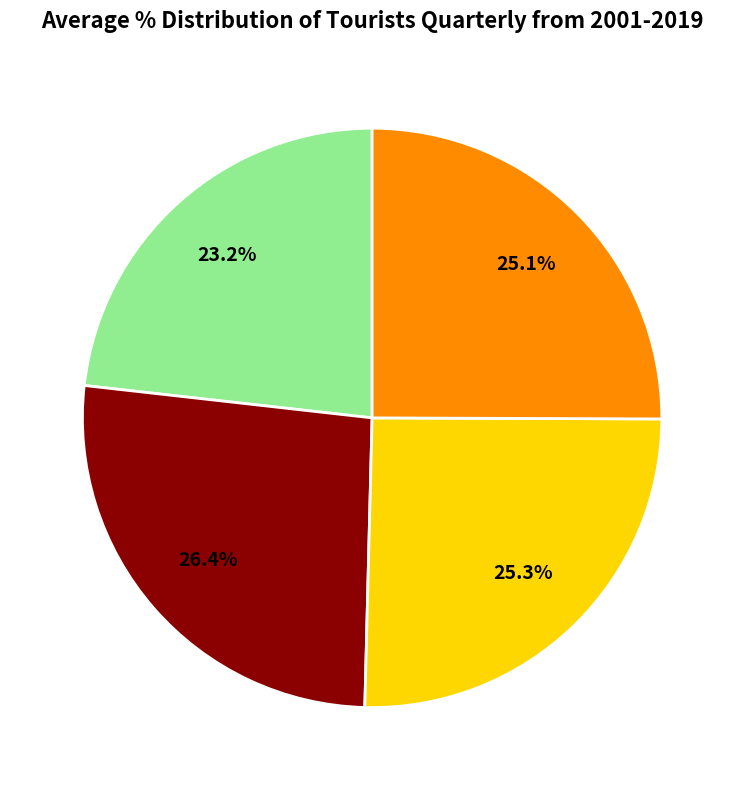

To the nearest percent, what is the difference between the largest and smallest slice percentages?

3%